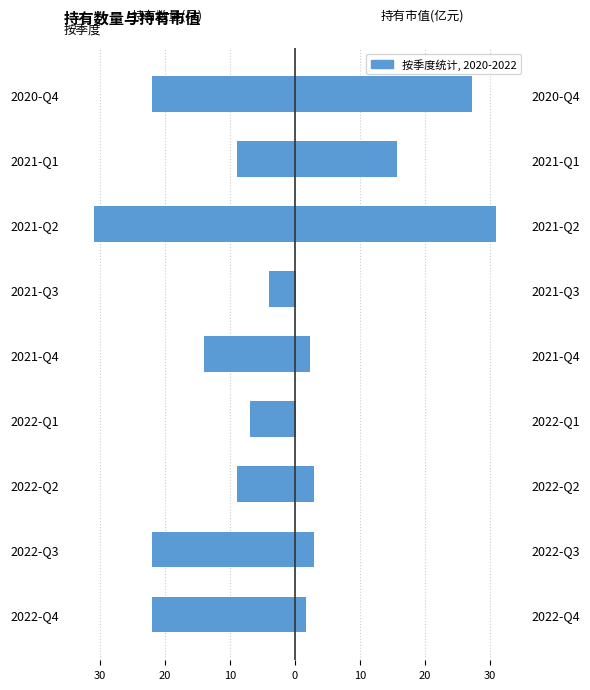

Reading right to left, list all the values displayed in this chart.

持有数量(只): -22.0	-9.0	-31.0	-4.0	-14.0	-7.0	-9.0	-22.0	-22.0
持有市值(亿元): 27.2	15.7	31.0	0.2	2.3	0.2	3.0	2.9	1.7